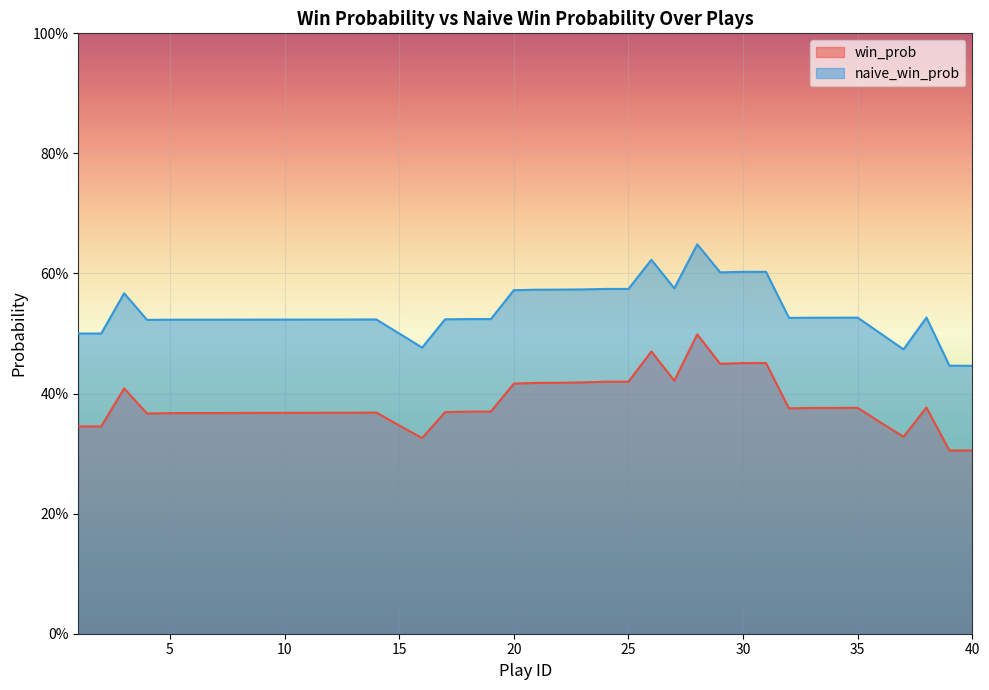

Is it true that naive_win_prob equals 0.4 at 39?

True